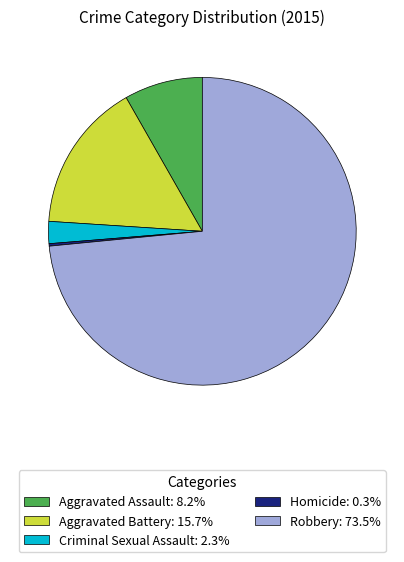

Is there any slice that represents more than half of the pie?

Yes